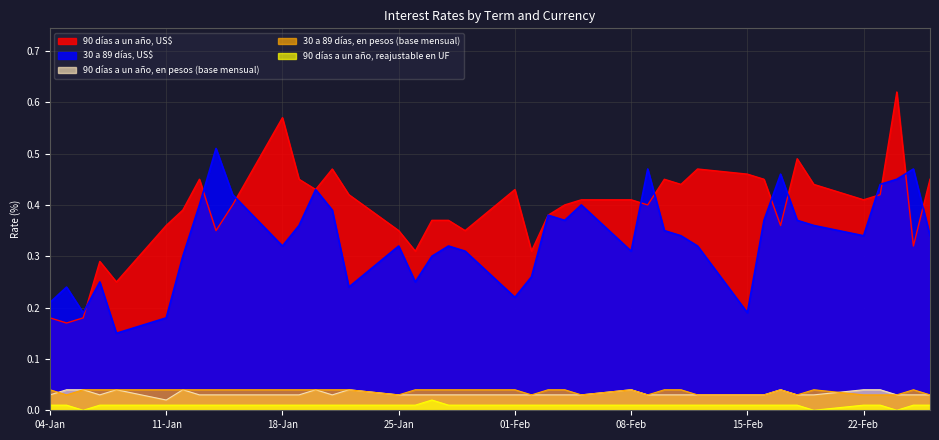

What is the label of the 29th point from the left?

11-02-2021